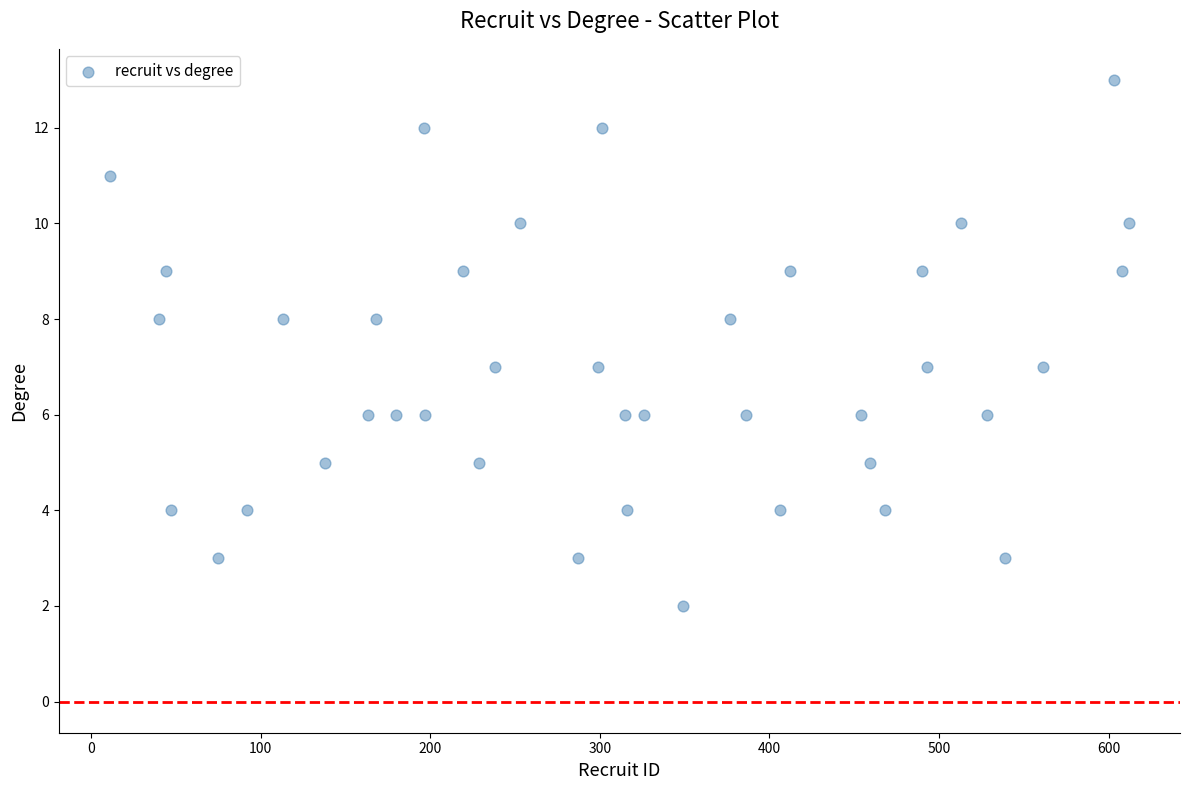

What is the range of Y values (max minus min)?

11